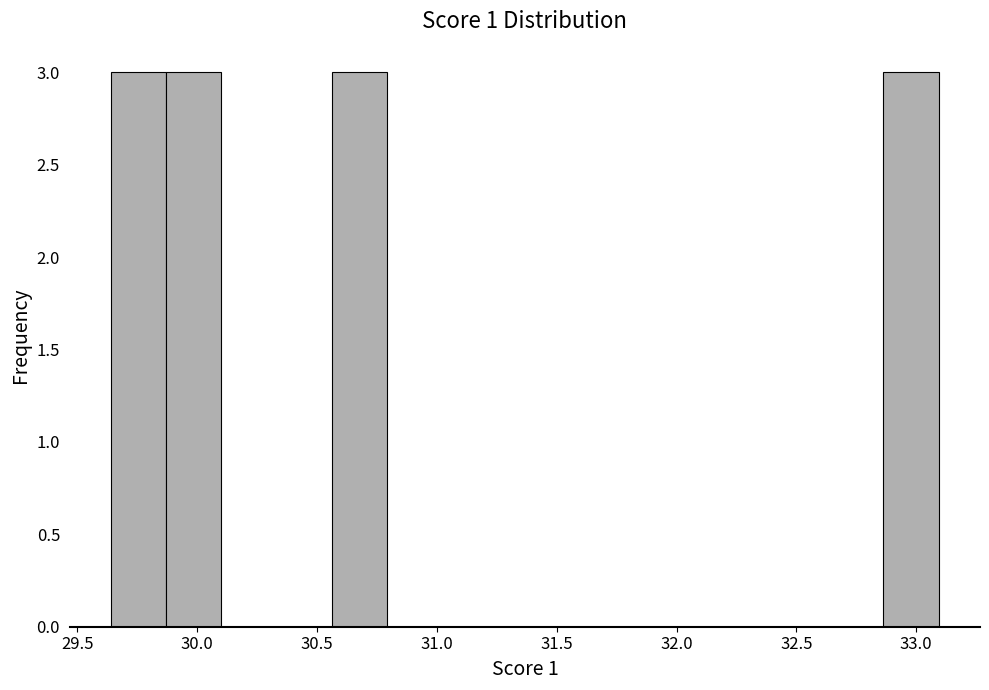

What is the height of the bar covering 29.65 to 29.85 on the x-axis? Neither the bar edges nor the heights are printed on the chart, so give them approximately, as read against the axes.

3